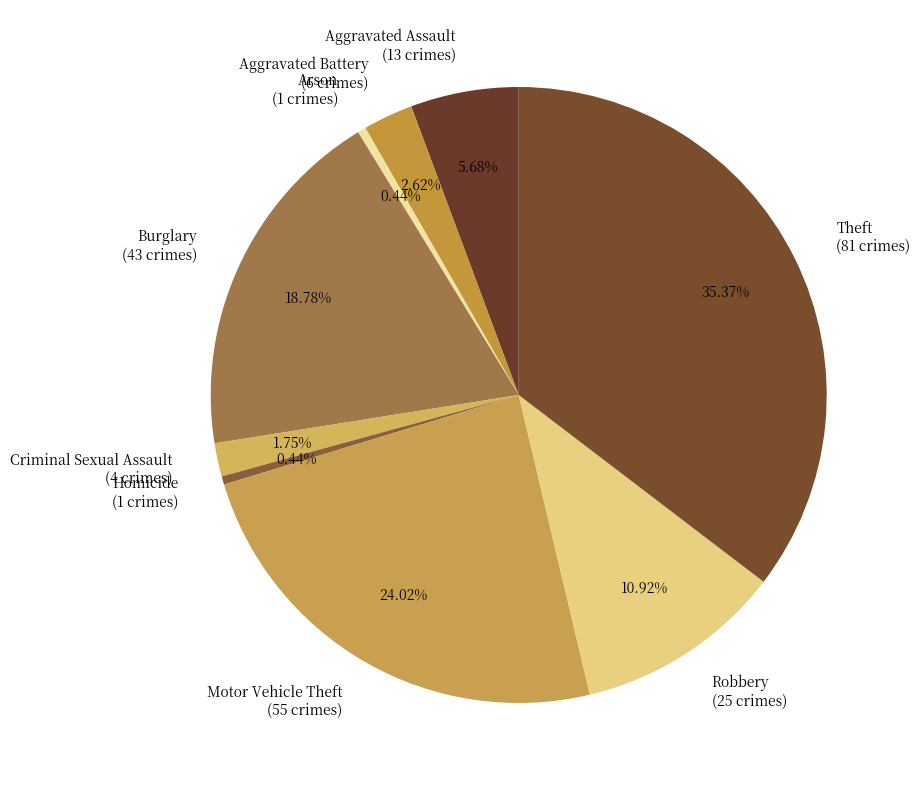

What is the ratio of the value at Criminal Sexual Assault to the value at Arson?

4.0